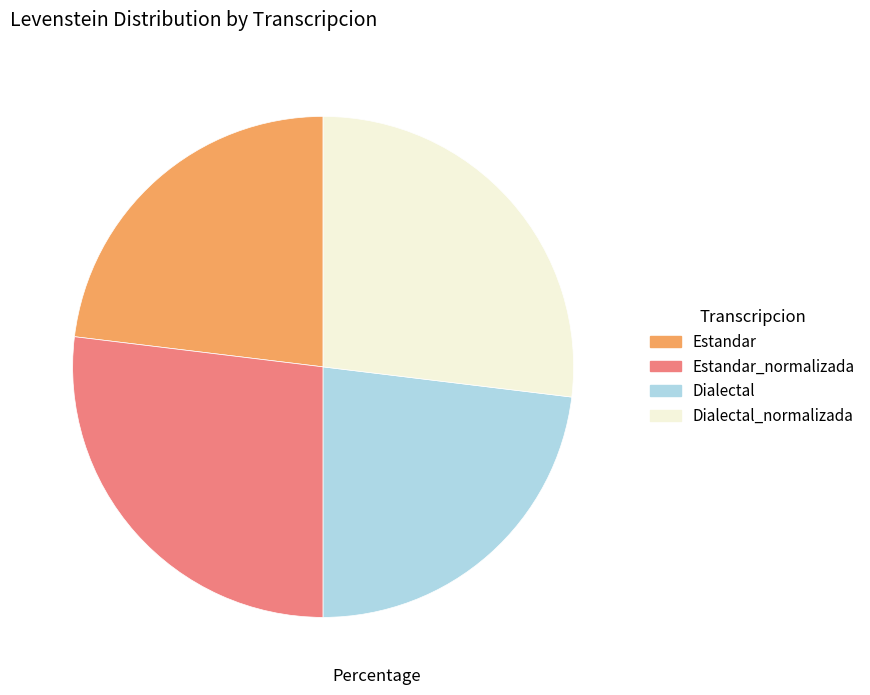

What is the ratio of the value at Dialectal to the value at Dialectal_normalizada?

0.9